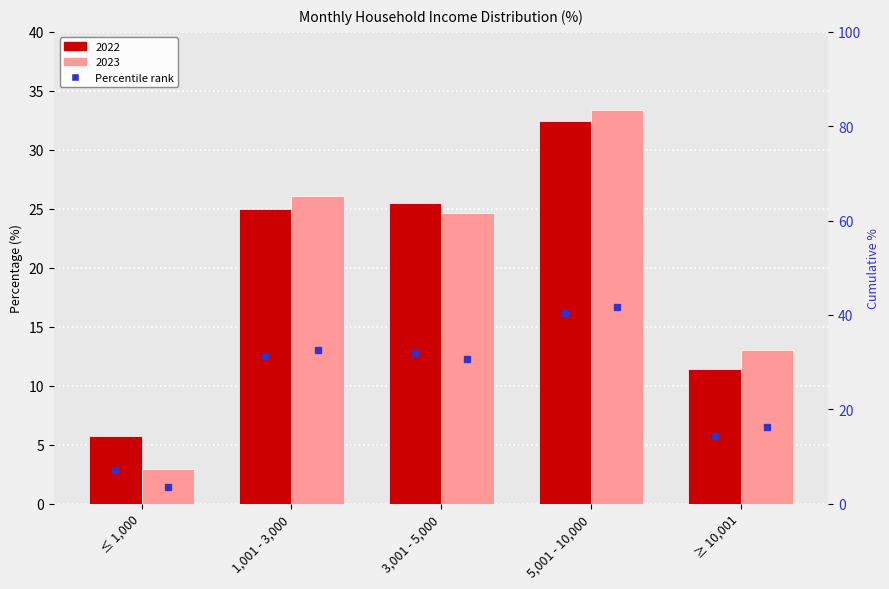

Which series has the largest total across all categories?

2022